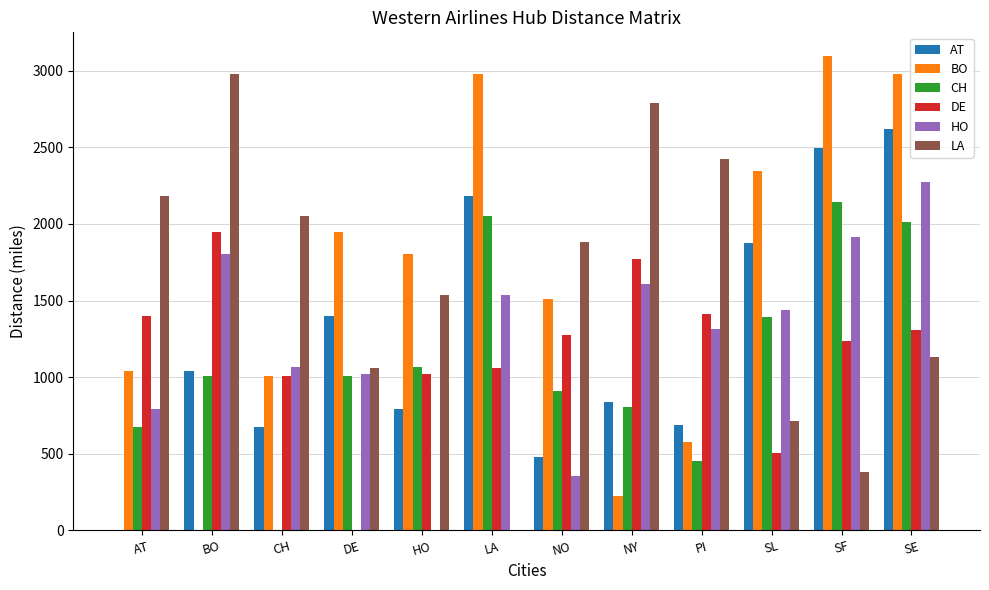

What is the greatest value displayed?

3095